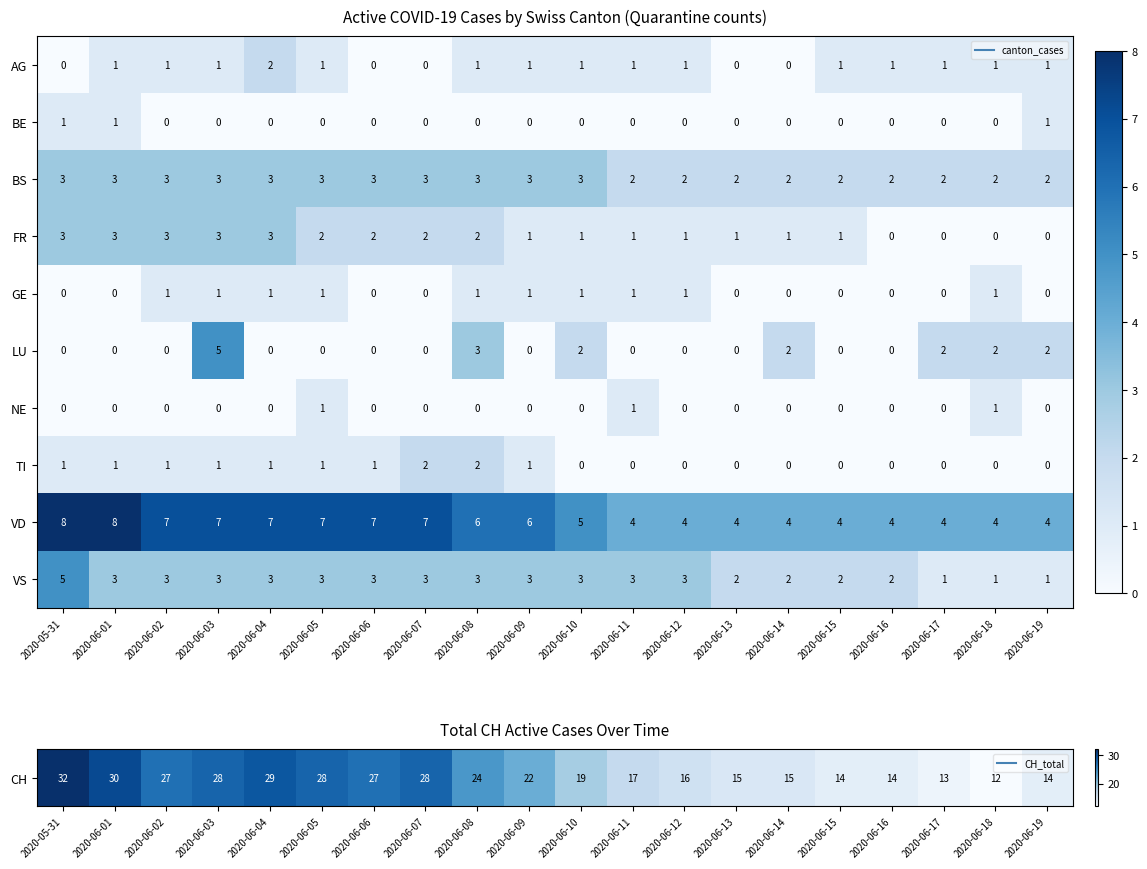

True or false: FR has a value of -2 at 2020-06-19.

False